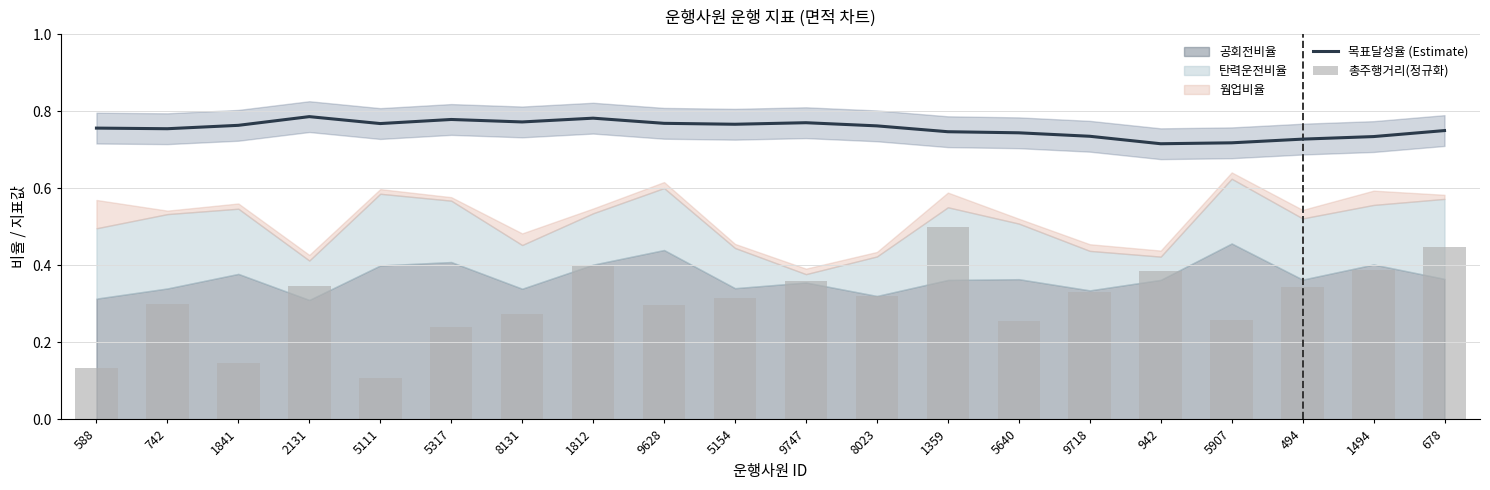

Is the value of 총주행거리(정규화) at 742 greater than the value of 목표달성율 (Estimate) at 588?

No